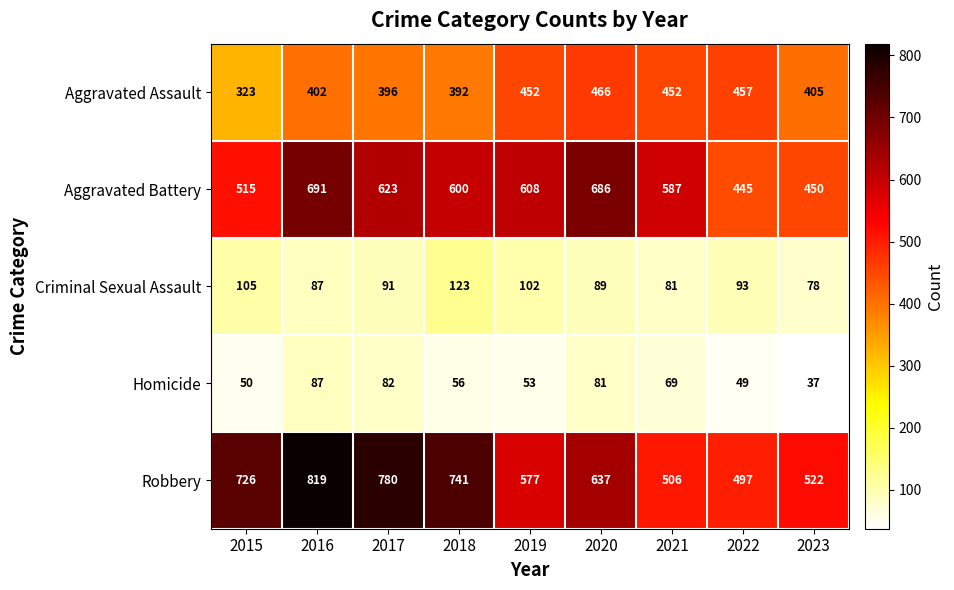

Which series has the largest total across all categories?

Robbery